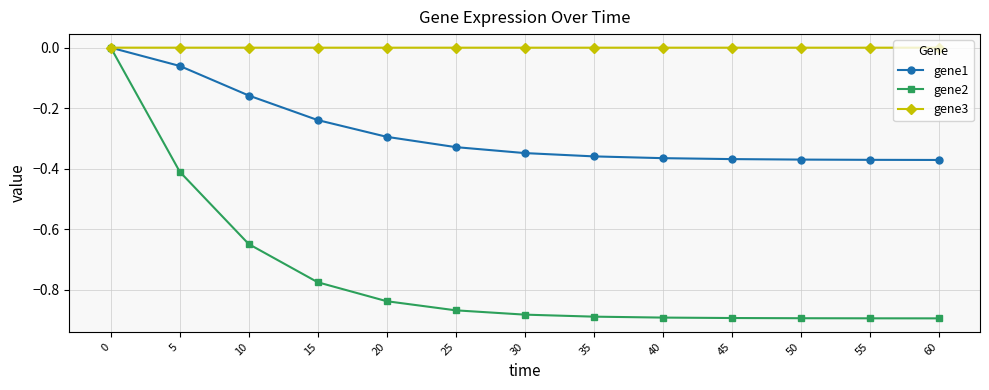

What are all the series names shown in the legend?

gene1, gene2, gene3